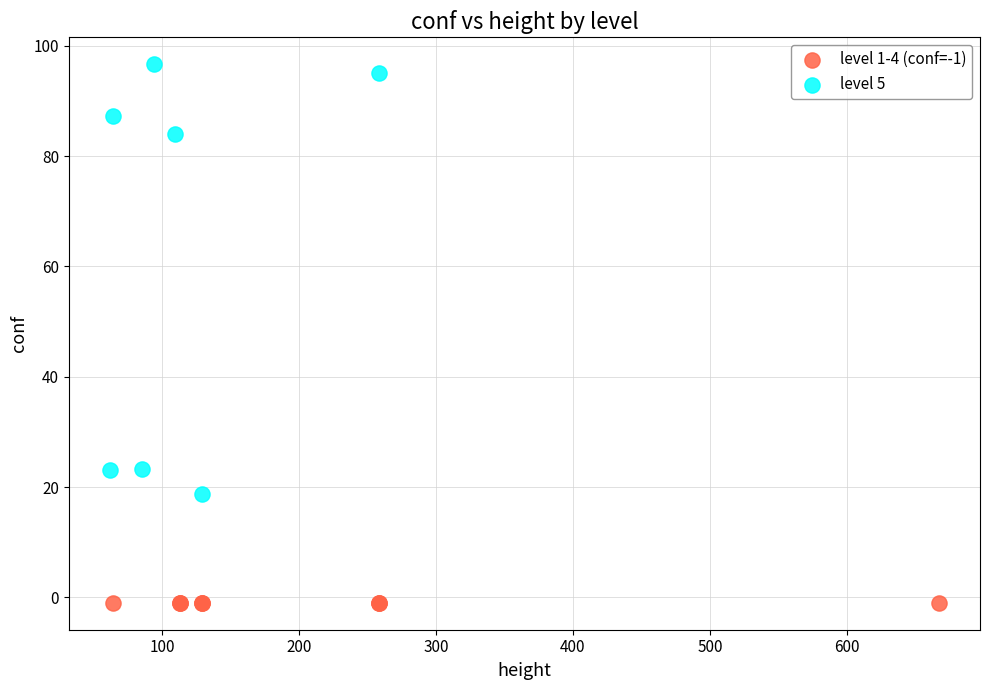

Which series contains the highest Y value?

level 5